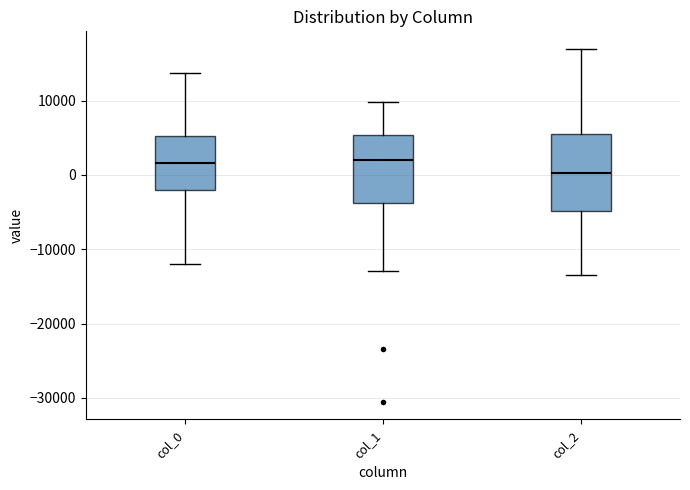

Which box's median line is the lowest?

col_2